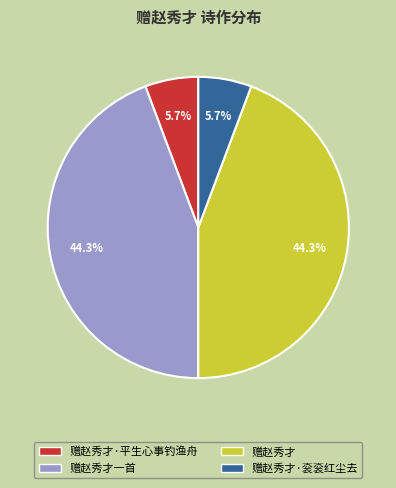

To the nearest percent, what is the combined percentage of 赠赵秀才·衮衮红尘去 and 赠赵秀才一首?

50%